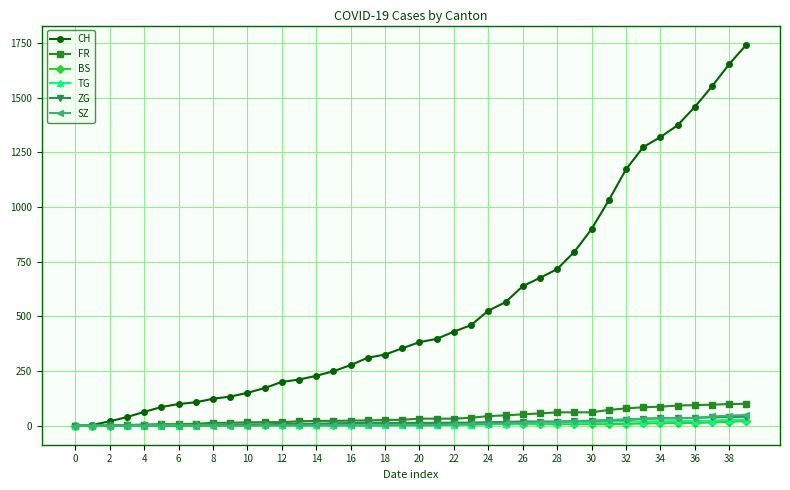

At how many categories does at least one series exceed 1145?

8